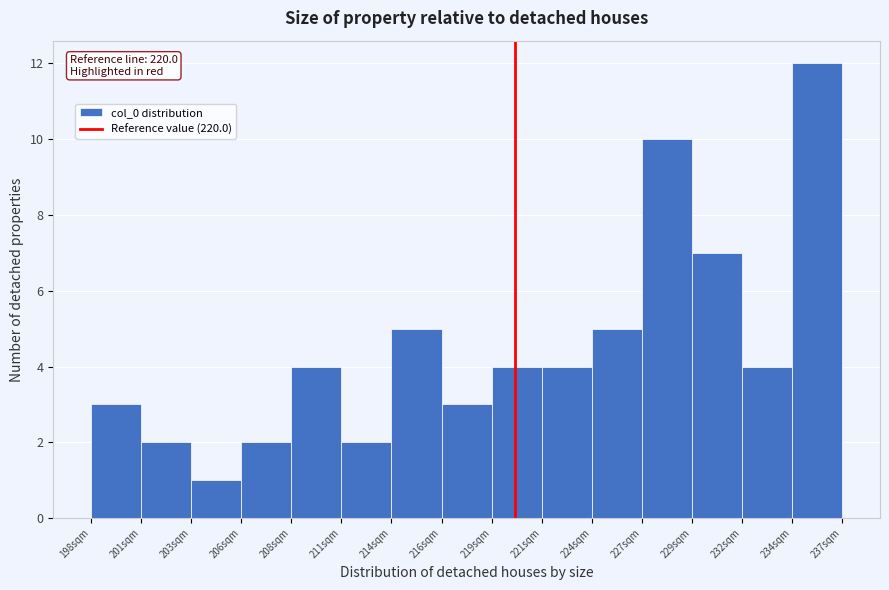

Over which range of the x-axis is the bar tallest?

234.4 to 237.0